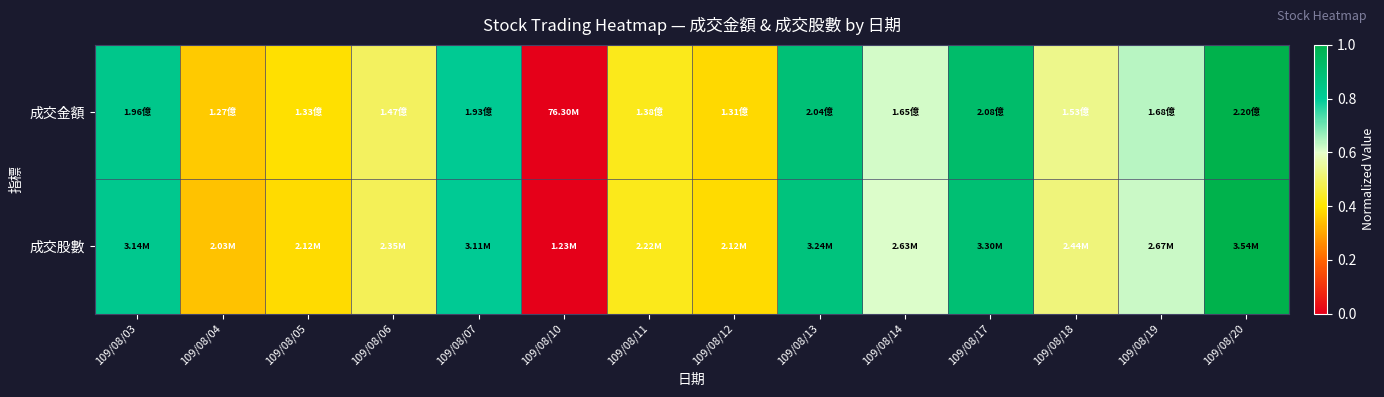

Which series changed the most between 109/08/03 and 109/08/14?

成交股數